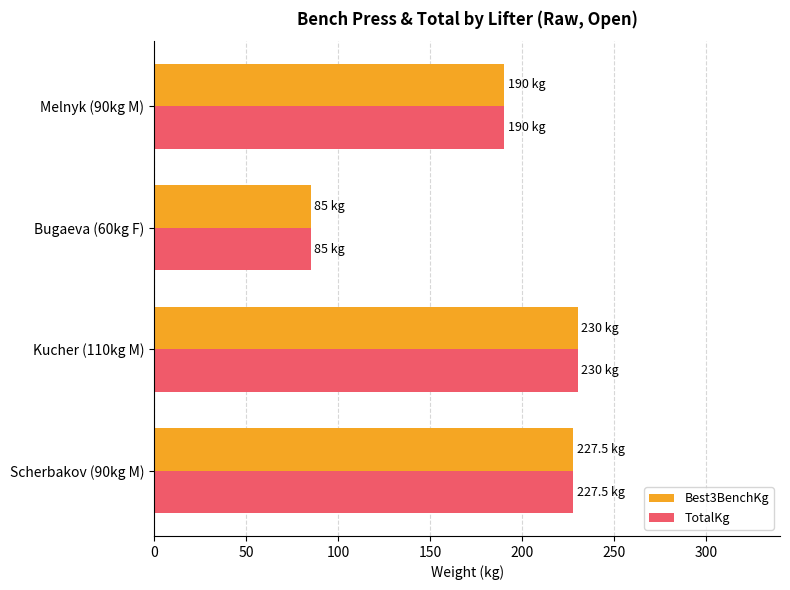

True or false: Best3BenchKg has a value of 336.0 at Scherbakov (90kg M).

False